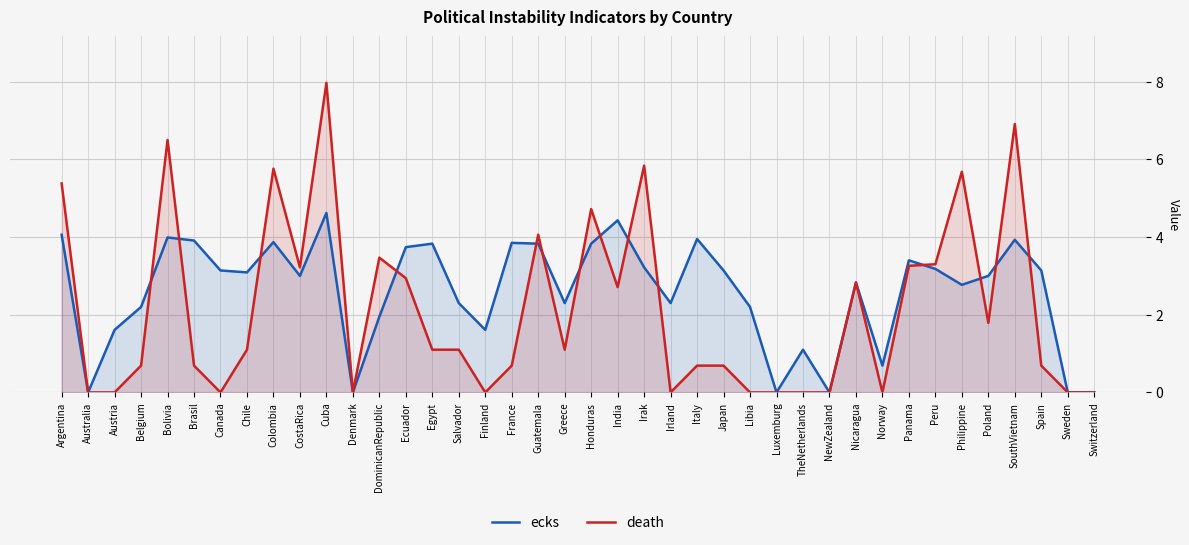

List the labels in order of ecks value, largest first.

Cuba, India, Argentina, Bolivia, Italy, SouthVietnam, Brasil, Colombia, France, Egypt, Guatemala, Honduras, Ecuador, Panama, Irak, Peru, Canada, Japan, Spain, Chile, CostaRica, Poland, Nicaragua, Philippine, Salvador, Greece, Irland, Belgium, Libia, DominicanRepublic, Austria, Finland, TheNetherlands, Norway, Australia, Denmark, Luxemburg, NewZealand, Sweden, Switzerland